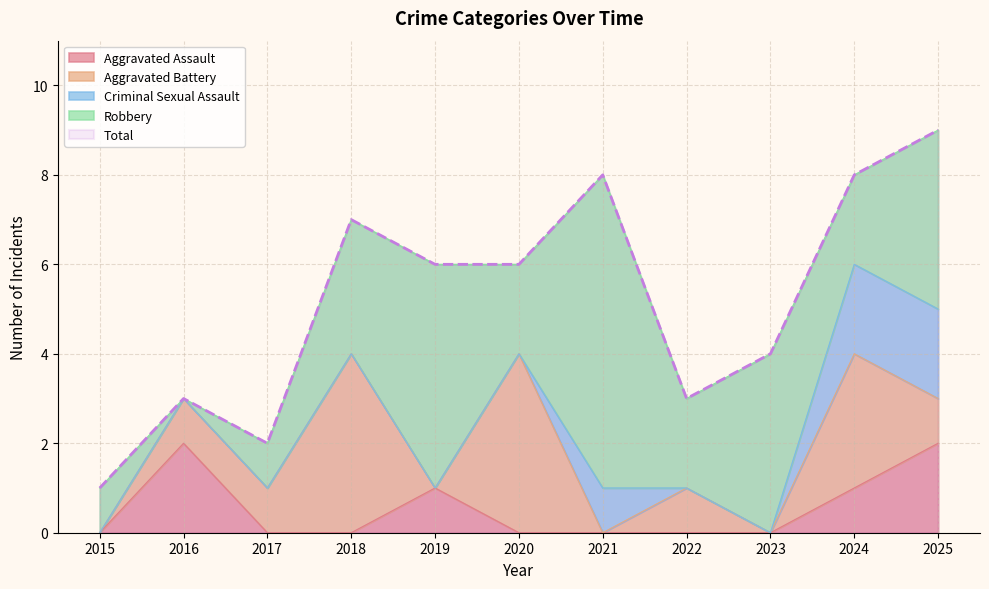

What is the difference between the Aggravated Battery values at 2018 and 2022?

3